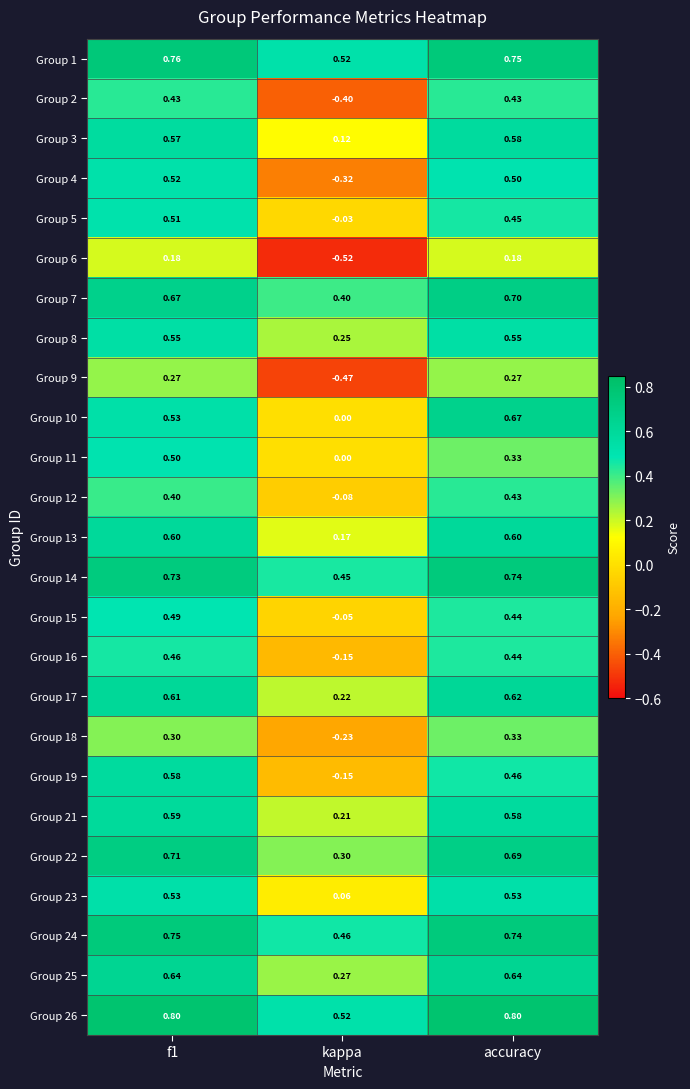

Which series has the largest range (max minus min)?

Group 4